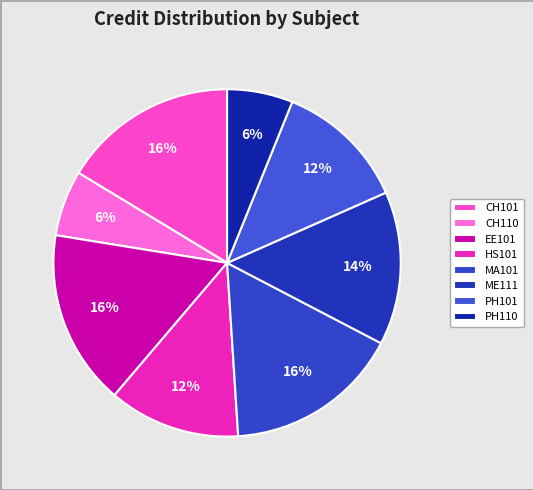

Count the number of slices in the pie.

8